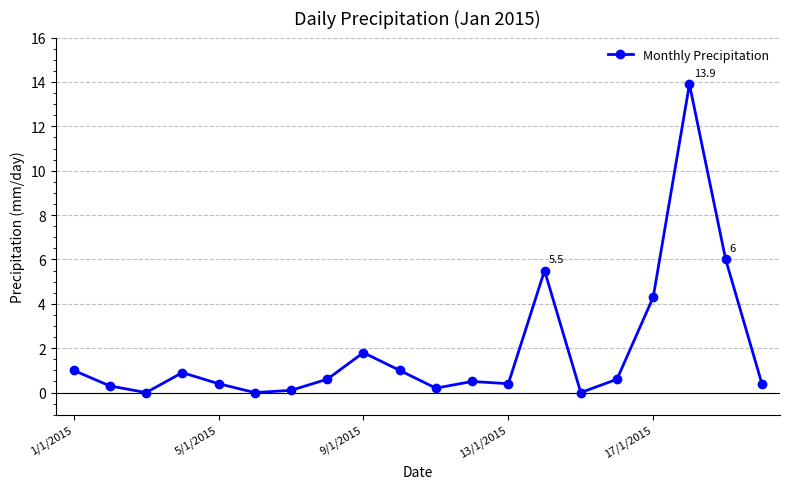

What is the sum of all values?

37.9